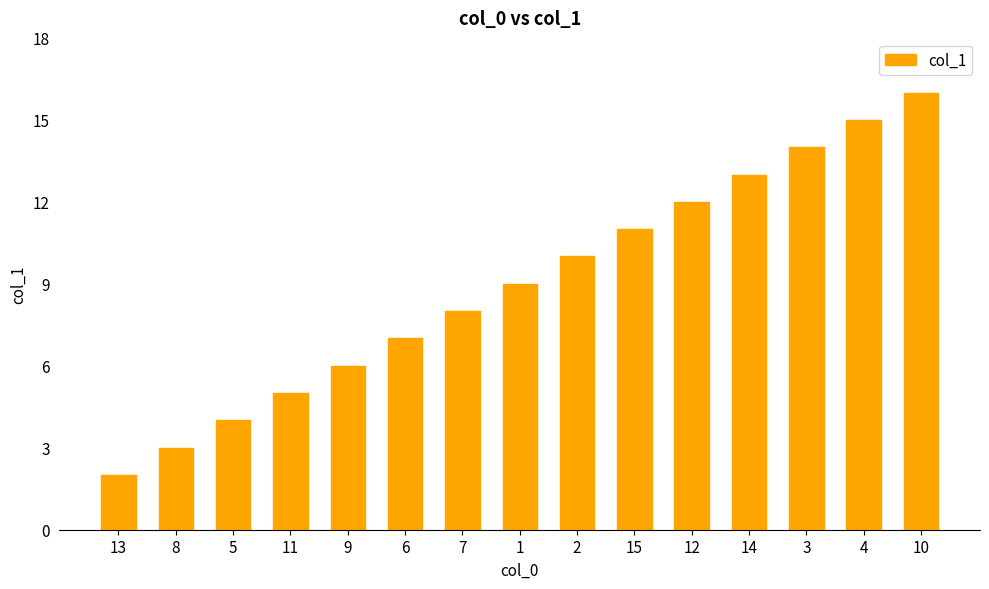

What is the difference between the values at 12 and 8?

9